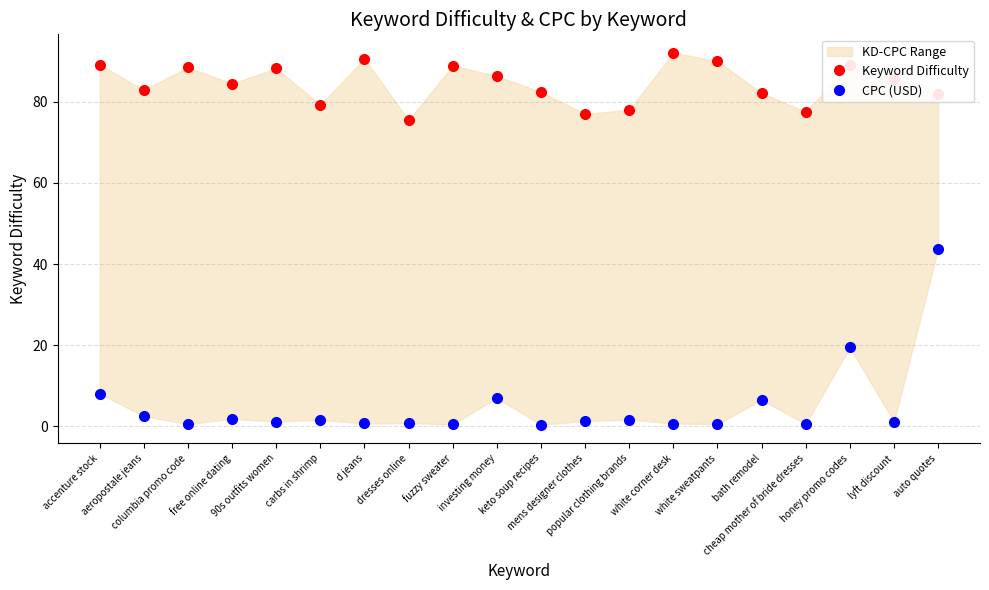

True or false: CPC (USD) and Keyword Difficulty cross at least once.

False